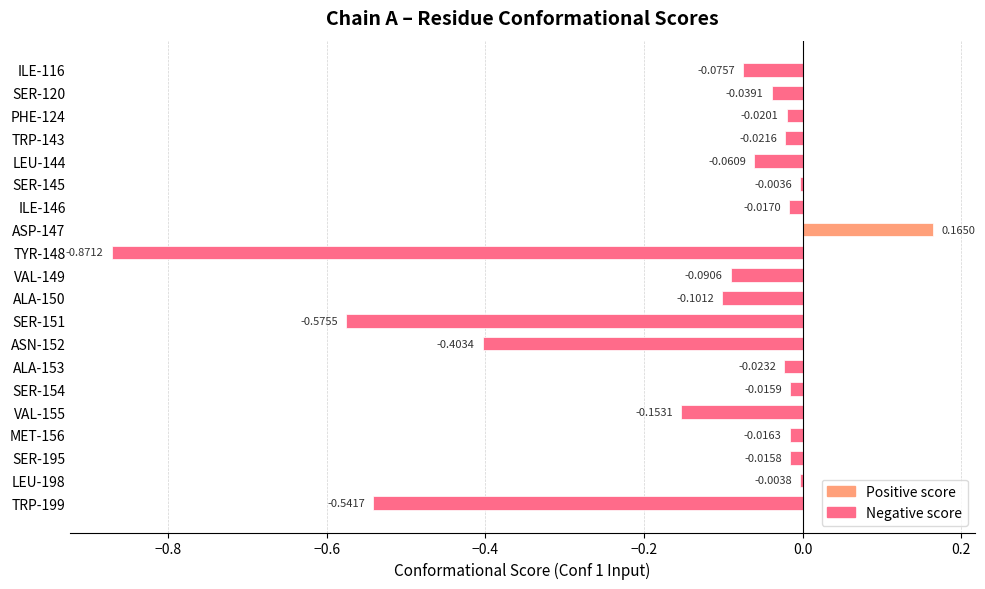

What is the sum of all values?

-2.9